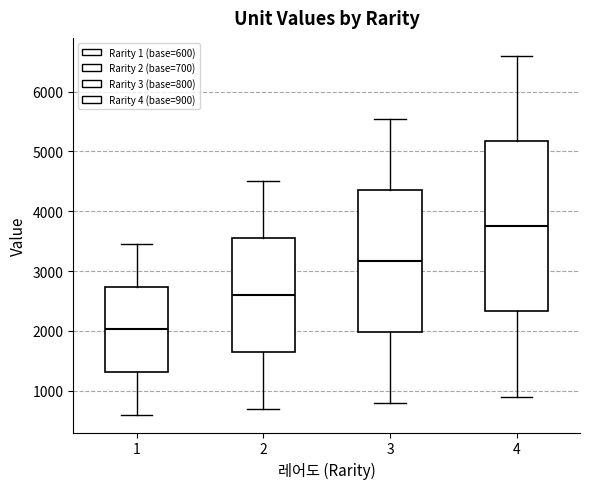

Where is the lower edge of the box at x = 4 on the y-axis? The values are not printed on the chart, so give them approximately, as read against the axis.

2300